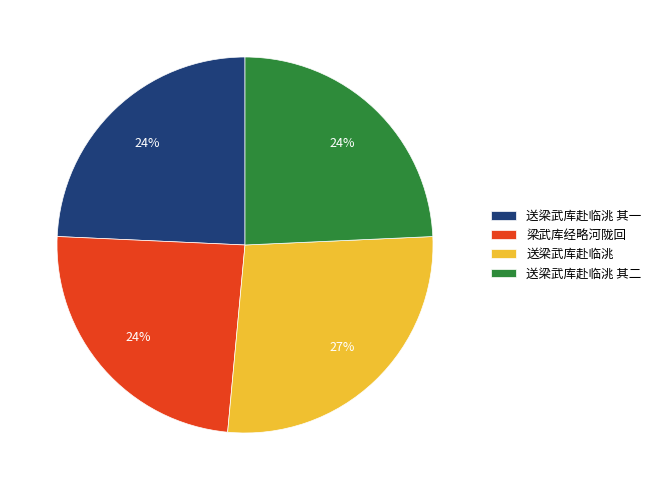

Is it true that 送梁武库赴临洮 其二 is 24% of the pie?

True